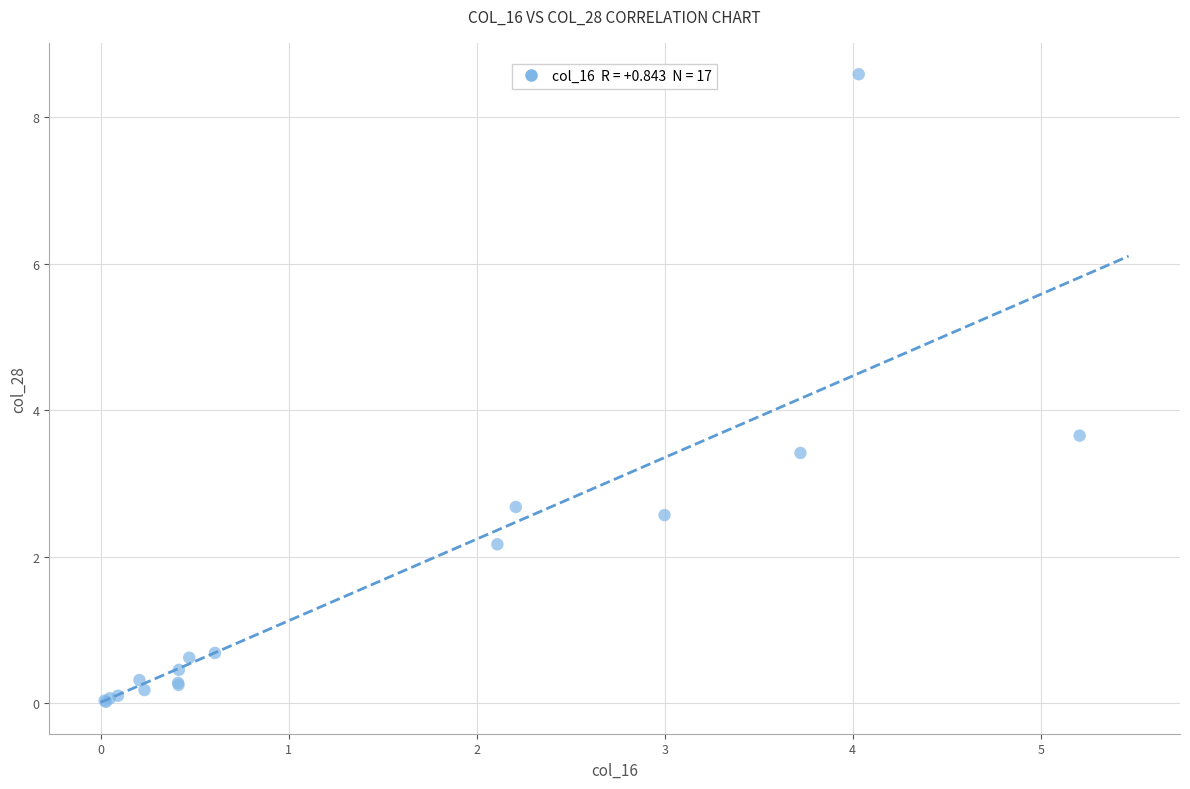

What Y value in the scatter plot is closest to 4?

3.7